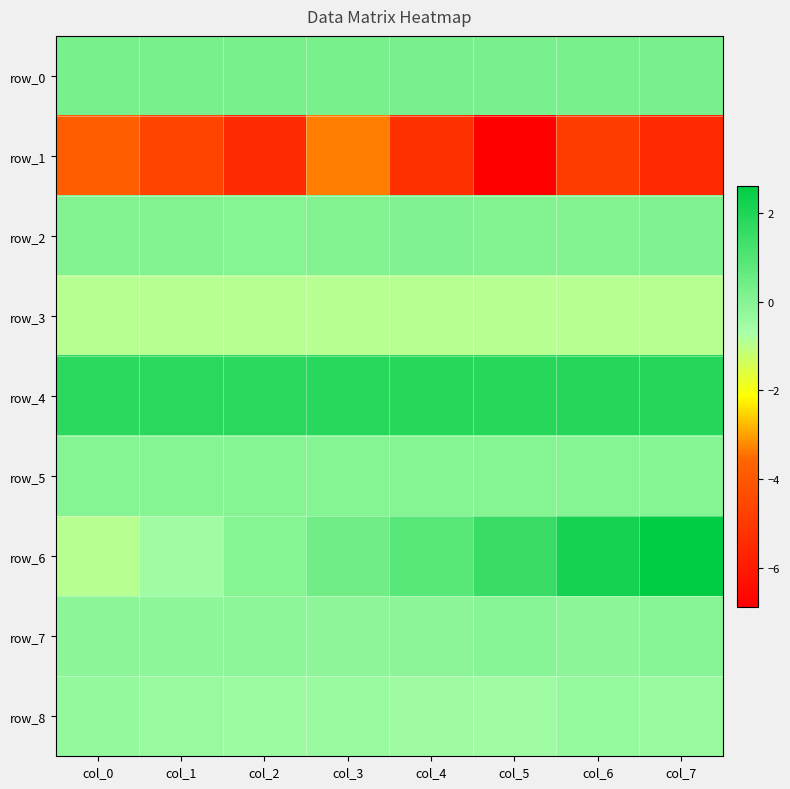

Is the value of row_0 at col_7 greater than the value of row_3 at col_7?

Yes